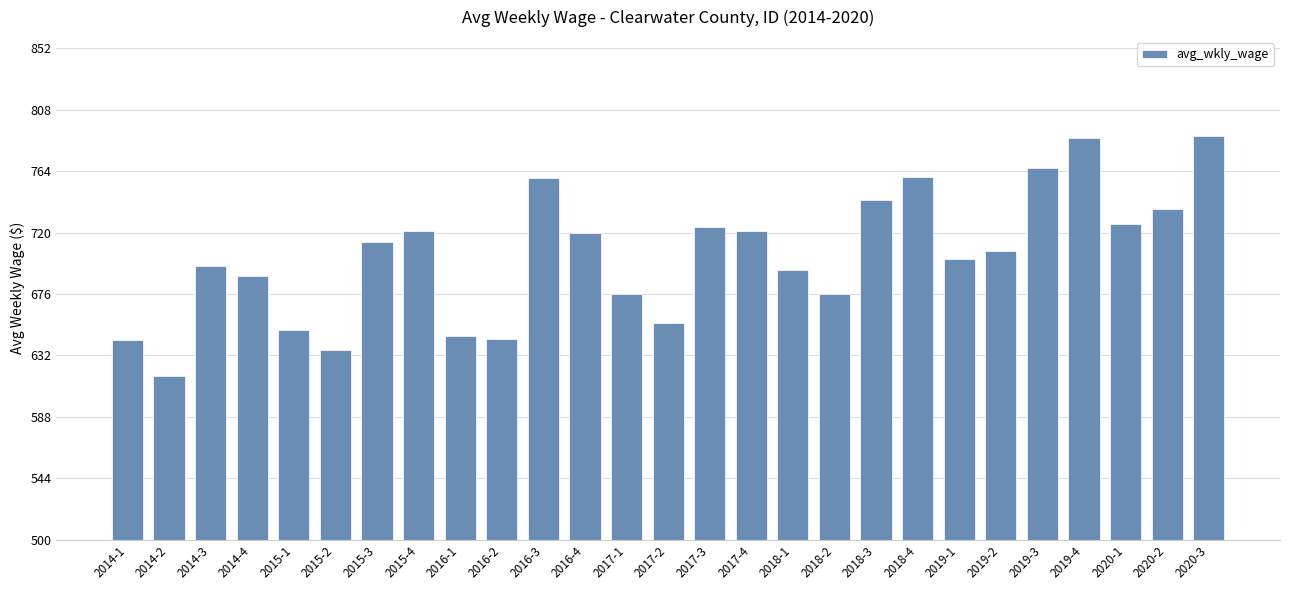

What is the minimum value shown in the chart?

617